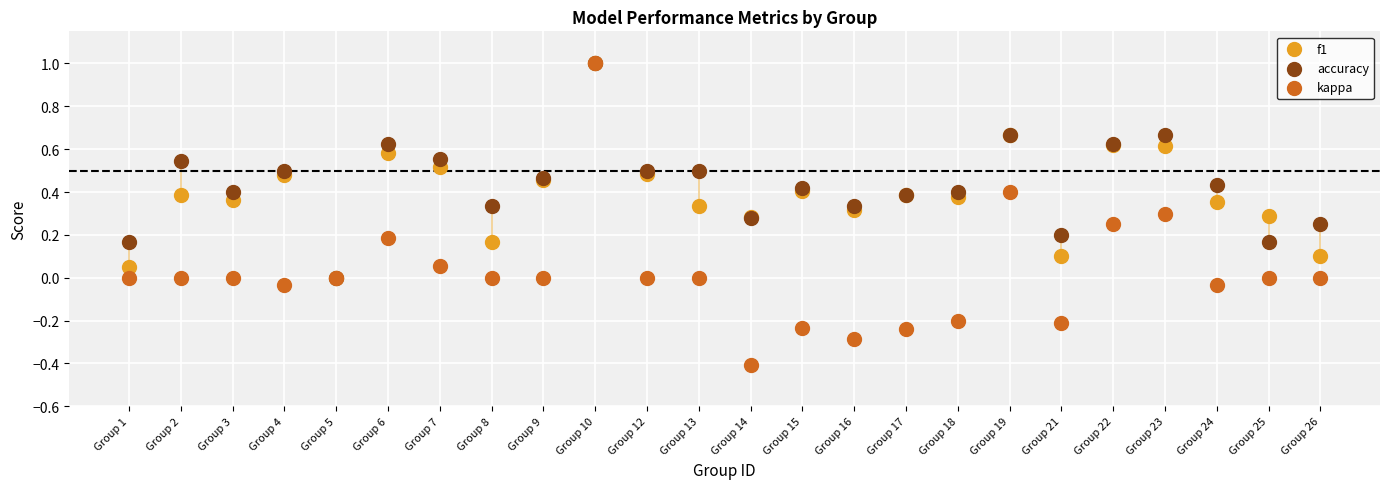

Is the value of kappa at Group 18 greater than the value of accuracy at Group 22?

No